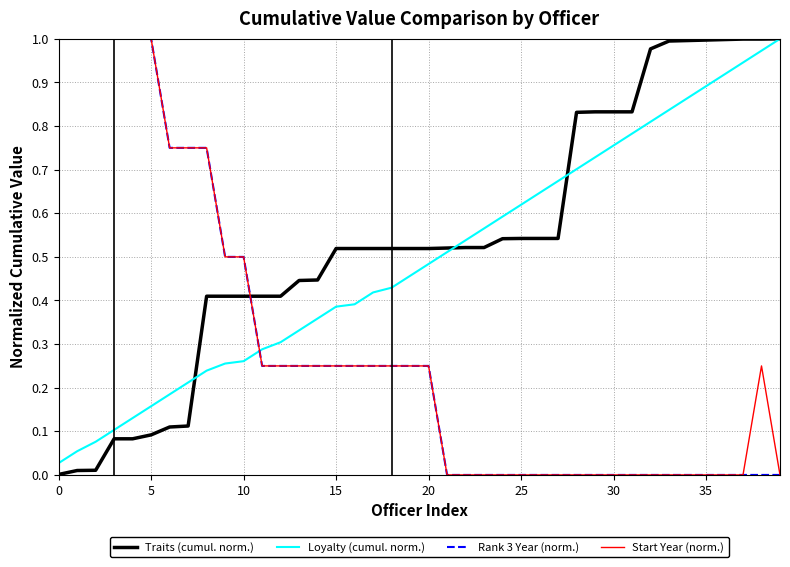

True or false: Start Year (norm.) and Traits (cumul. norm.) intersect in this chart.

True